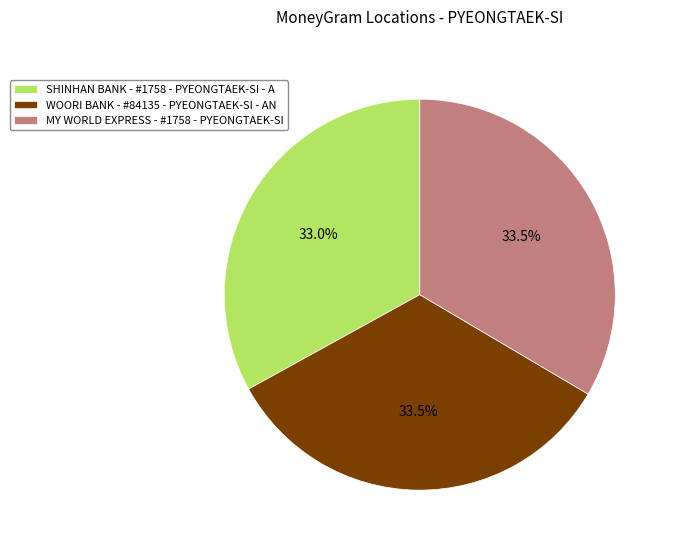

Is there any slice that represents more than half of the pie?

No